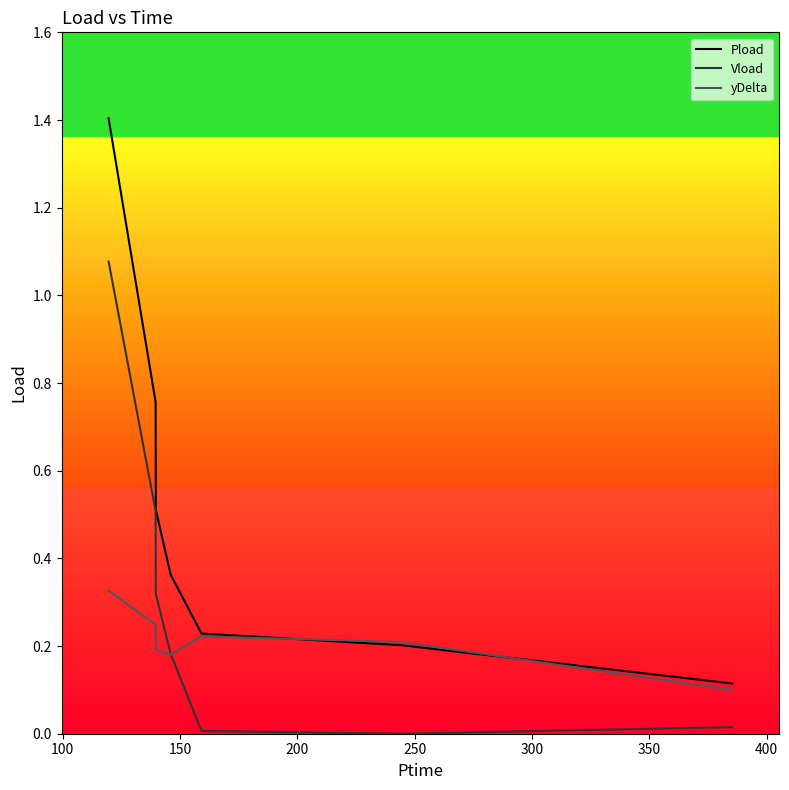

Rank the series by their average value, from lowest to highest.

yDelta, Vload, Pload